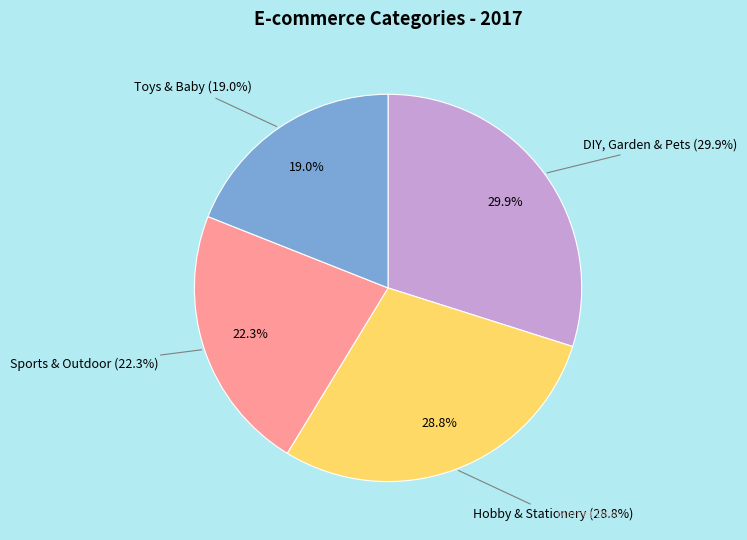

How many segments does this pie chart have?

4